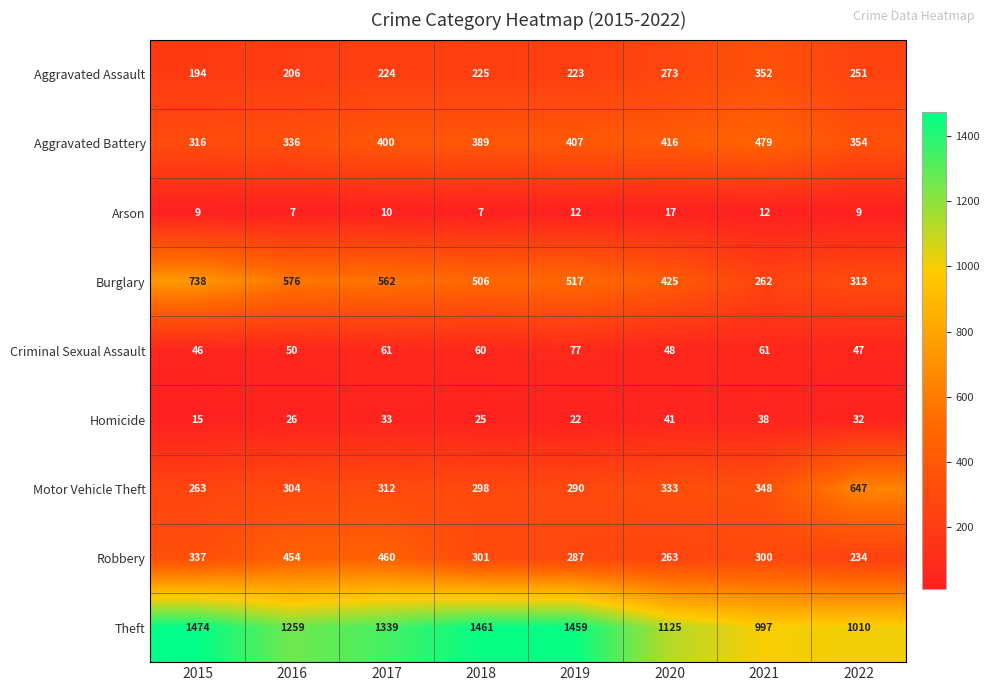

The value of Criminal Sexual Assault at 2021 is 61. True or false?

True